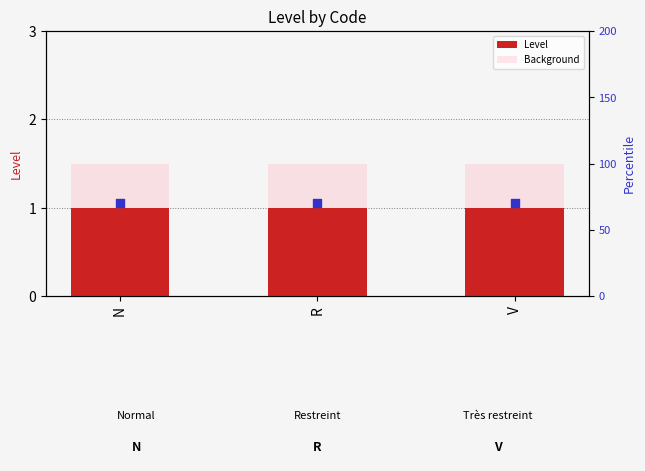

Which series reaches the maximum Y coordinate?

Background